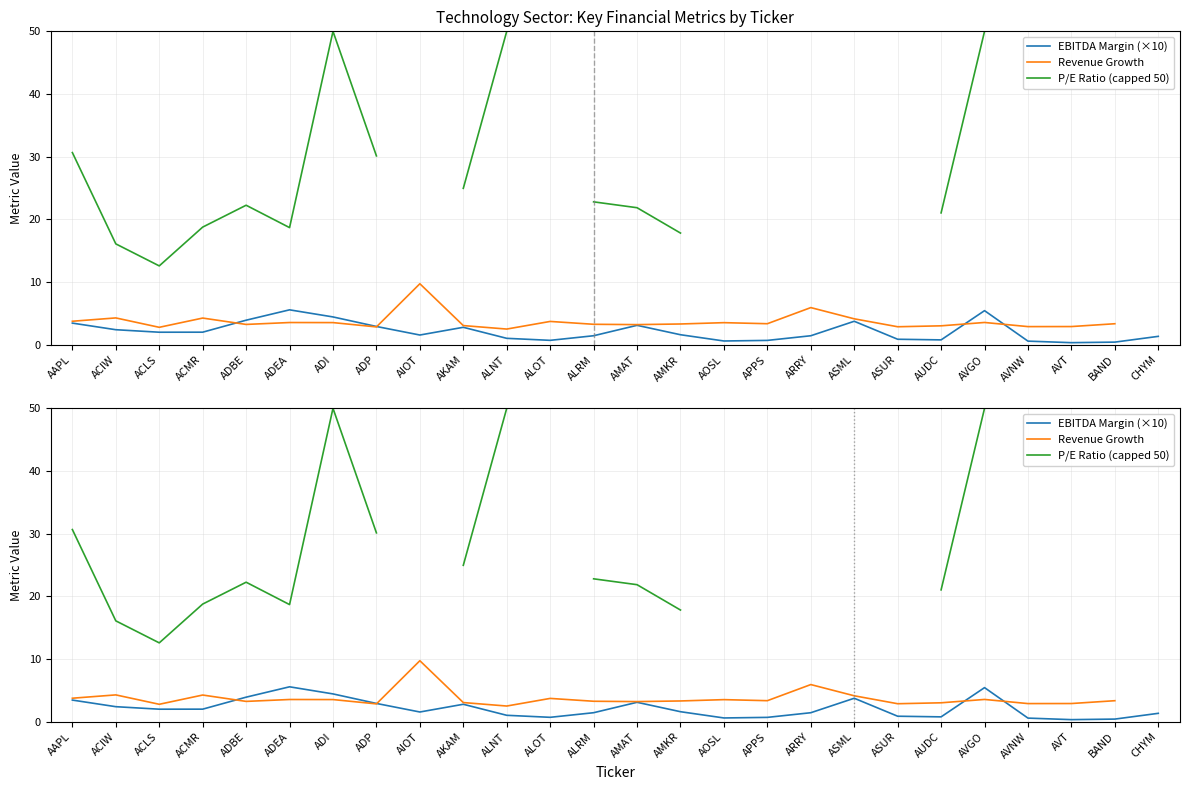

Rank the series by their maximum value, from lowest to highest.

EBITDA Margin (×10), Revenue Growth, P/E Ratio (capped 50)